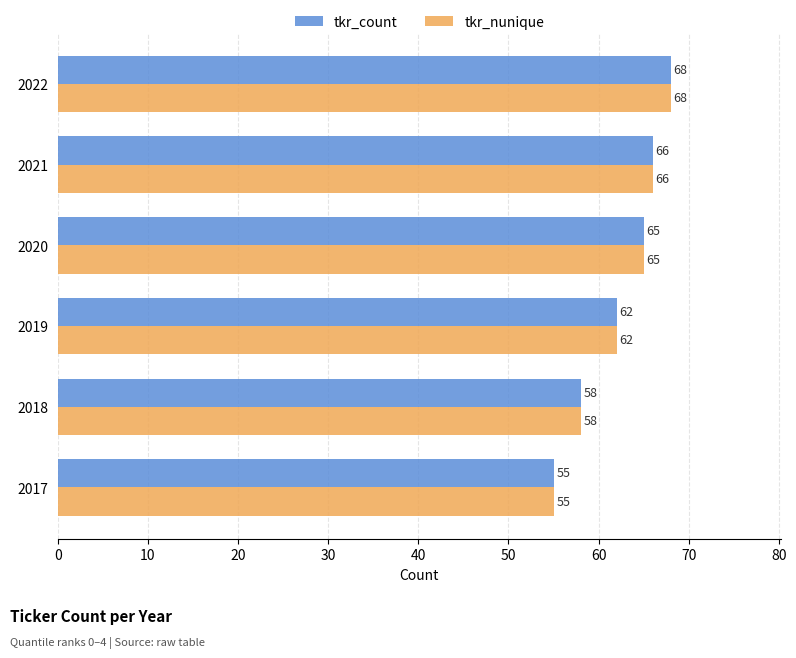

Rank the categories by tkr_count value from lowest to highest.

2017, 2018, 2019, 2020, 2021, 2022